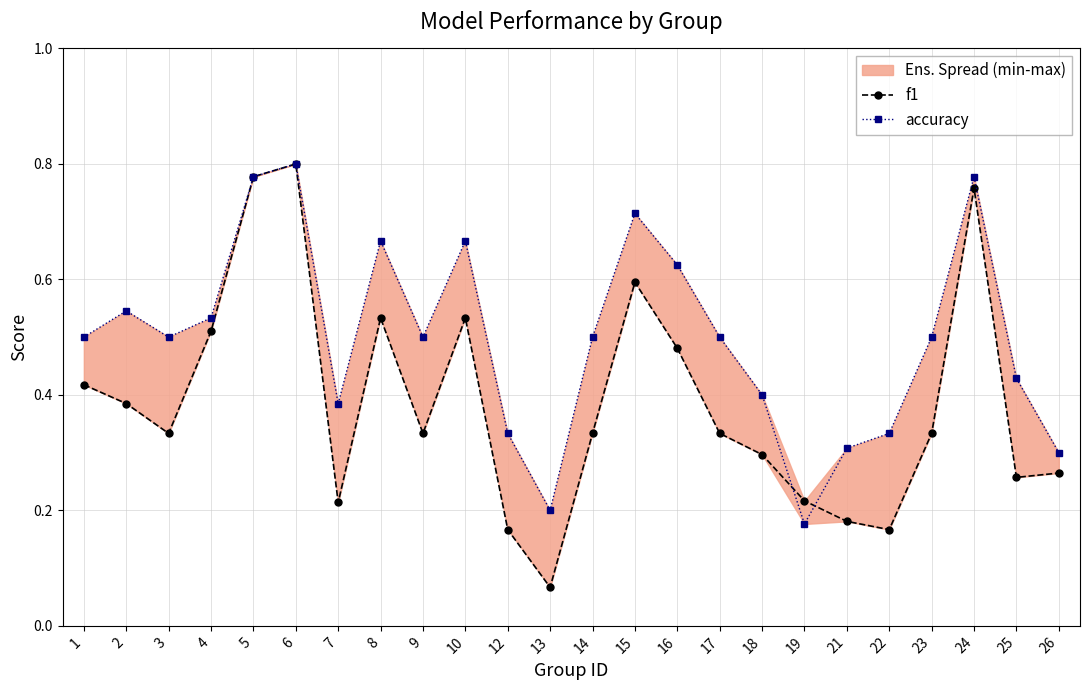

Between 22 and 7, which is larger?

7